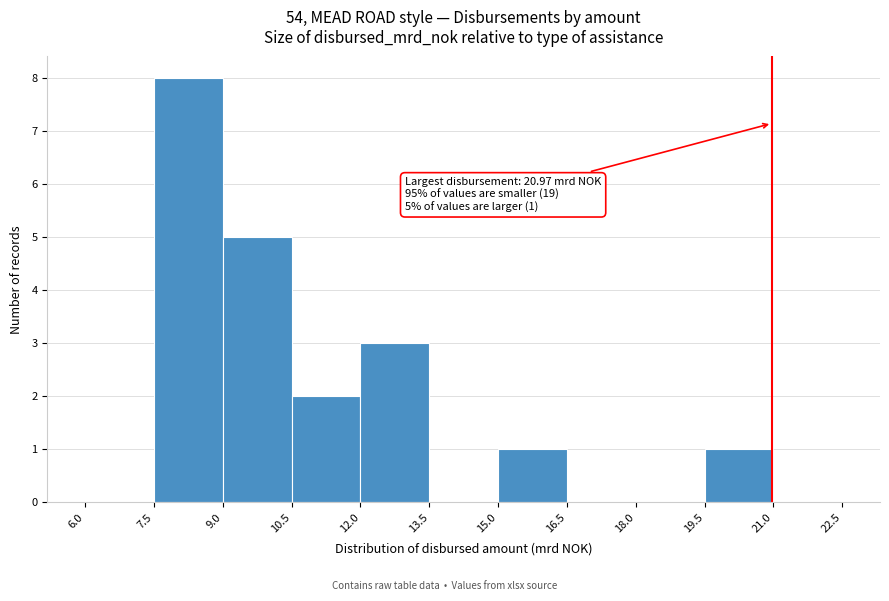

Over which range of the x-axis is the bar tallest?

7.5 to 9.0